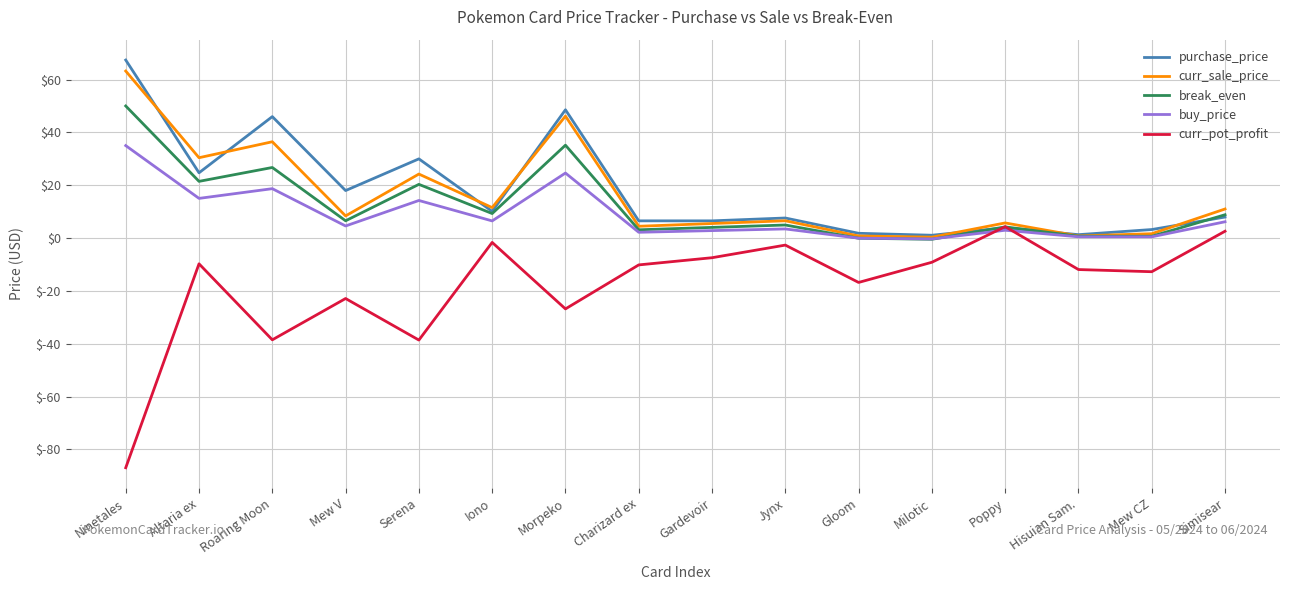

What value does the curr_sale_price series have at Mew V?

8.4